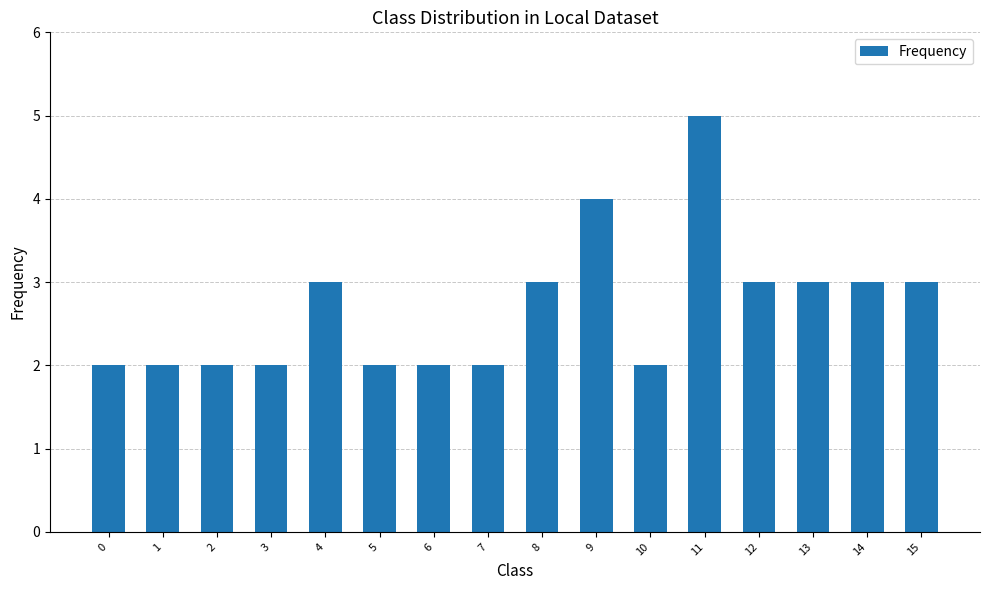

Are the bars horizontal?

No